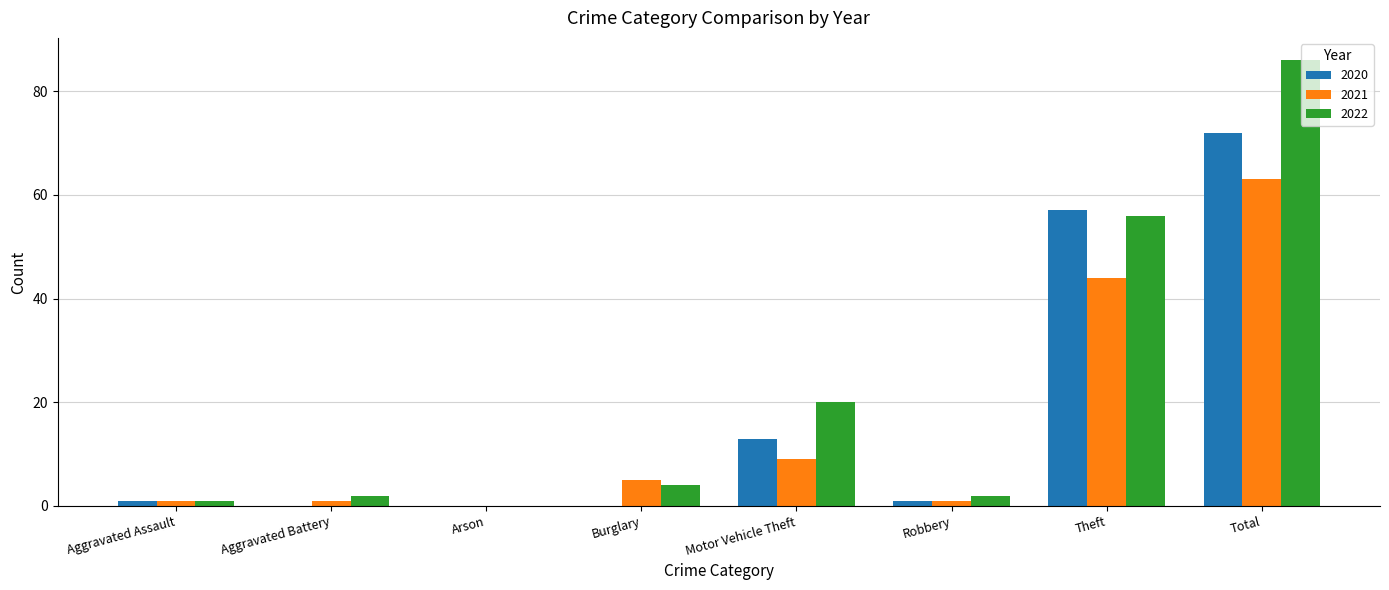

Is it true that 2020 equals 0 at Arson?

True